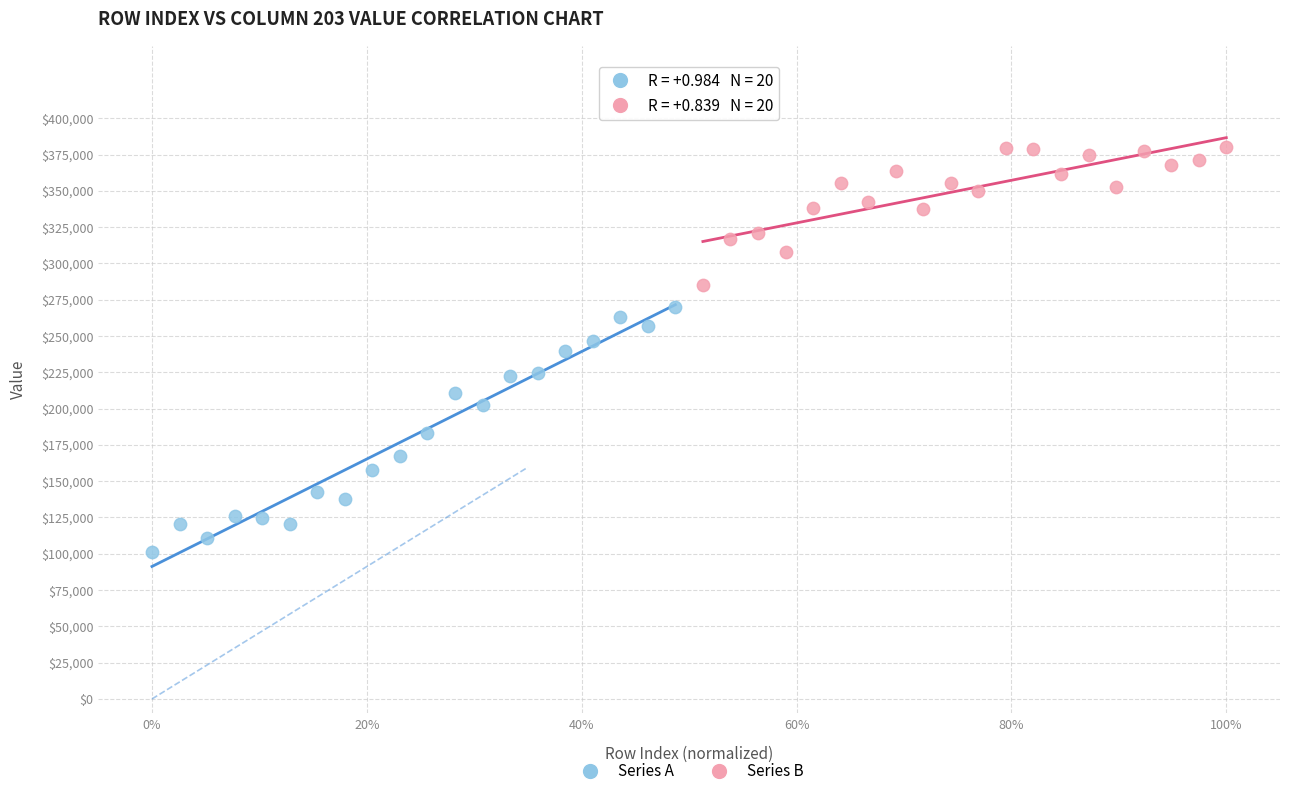

Which series contains the highest Y value?

Series B